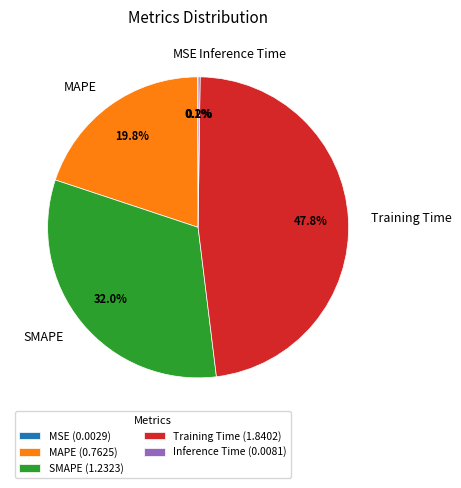

Which has a higher value, MAPE or Training Time?

Training Time